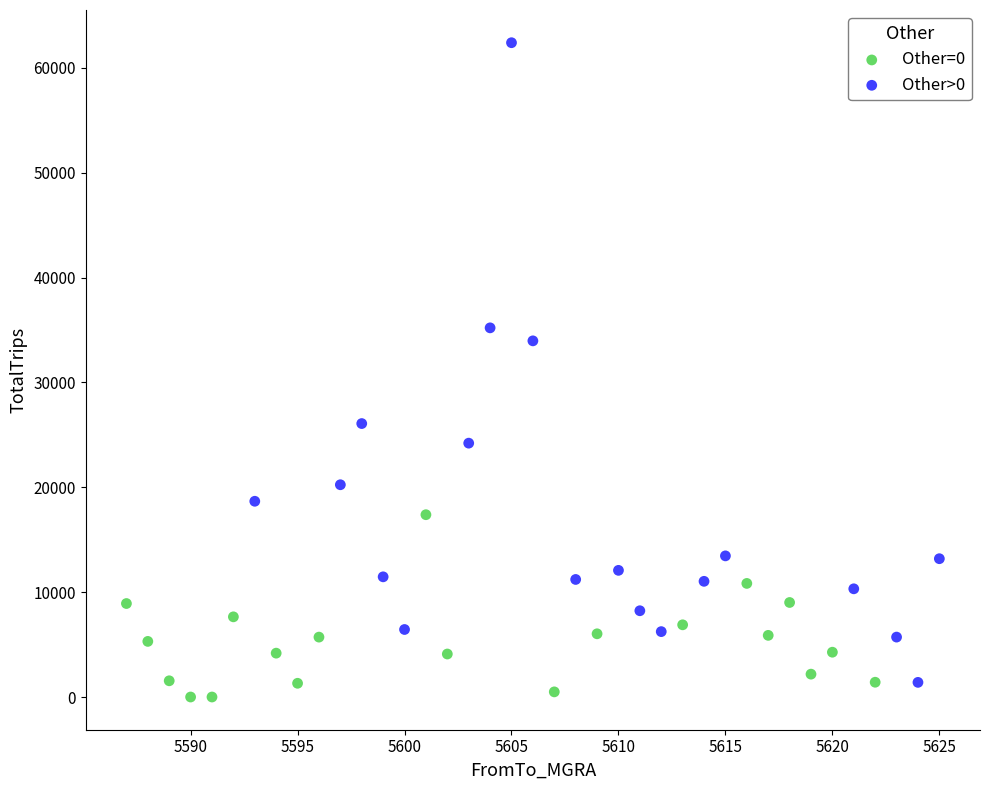

Which series contains the highest Y value?

Other>0